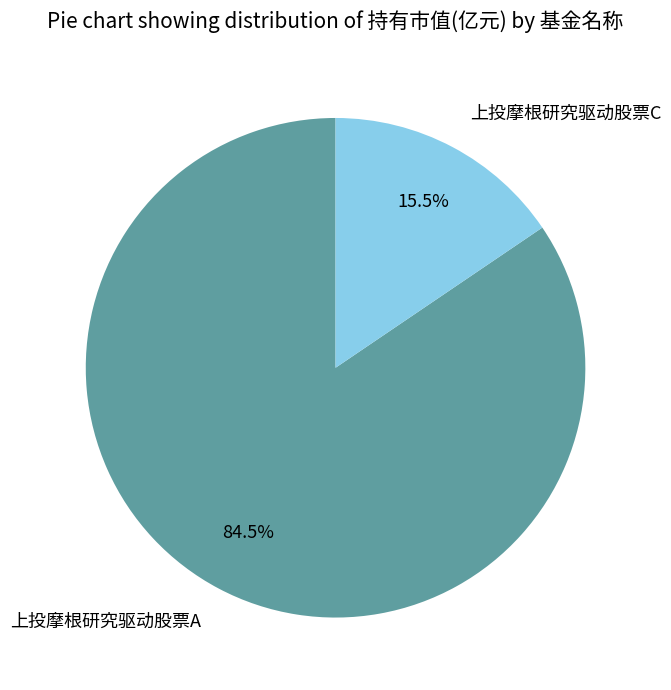

Does 上投摩根研究驱动股票A represent more than half of the total?

Yes